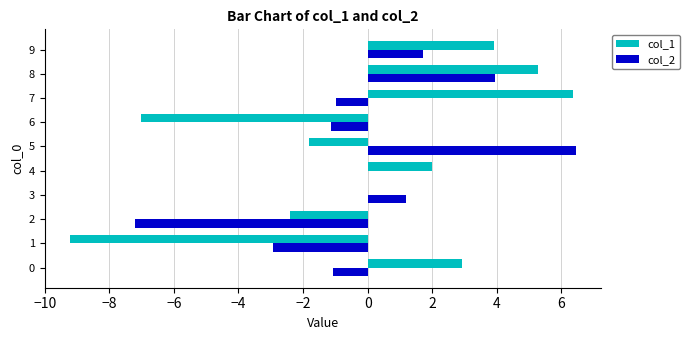

What is the highest value of the col_2 series?

6.4